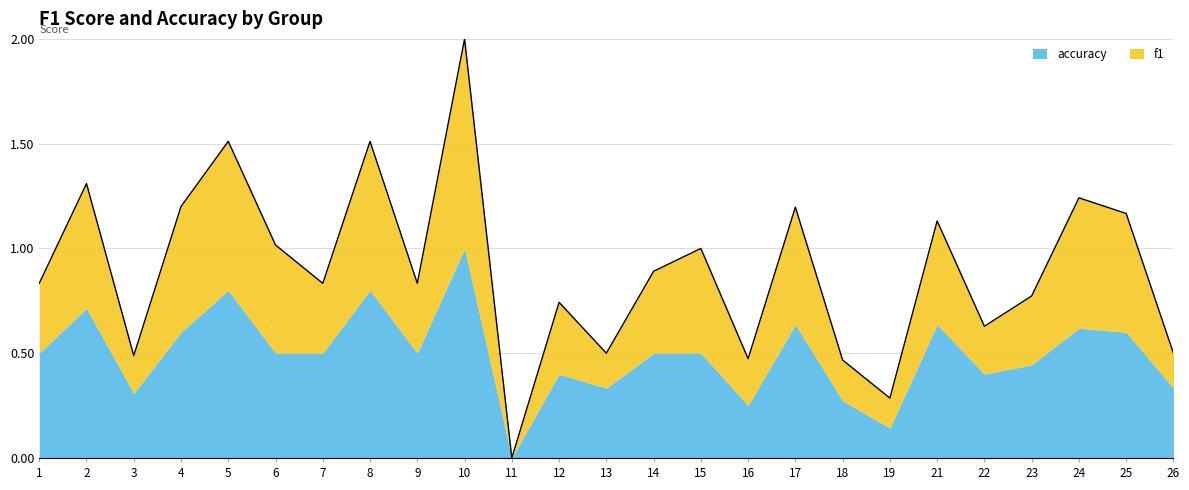

Rank the categories by value from highest to lowest.

10, 5, 8, 2, 24, 4, 17, 25, 21, 6, 15, 14, 1, 7, 9, 23, 12, 22, 13, 26, 3, 16, 18, 19, 11